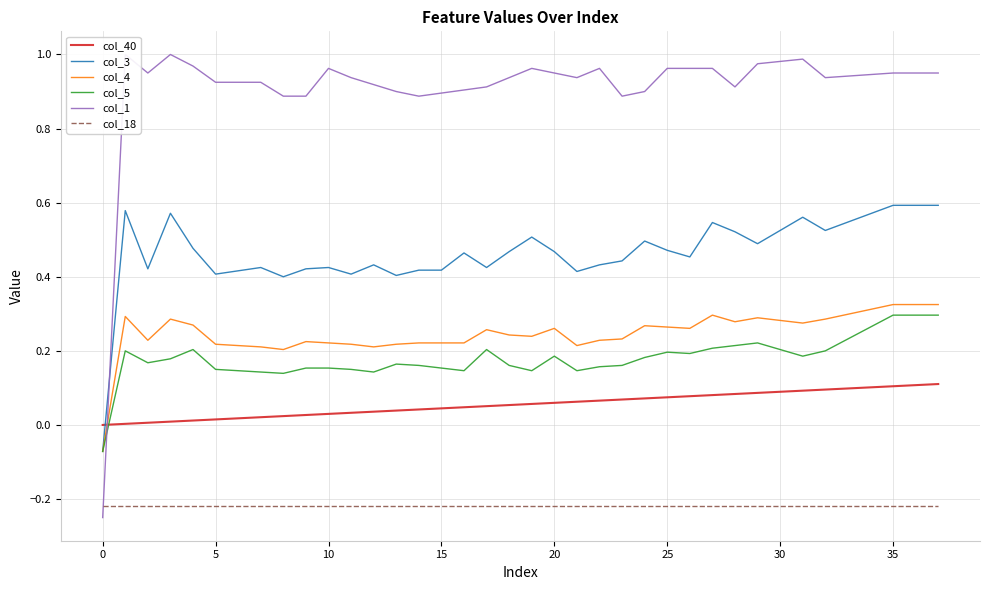

What is the average value of the col_3 series?

0.5